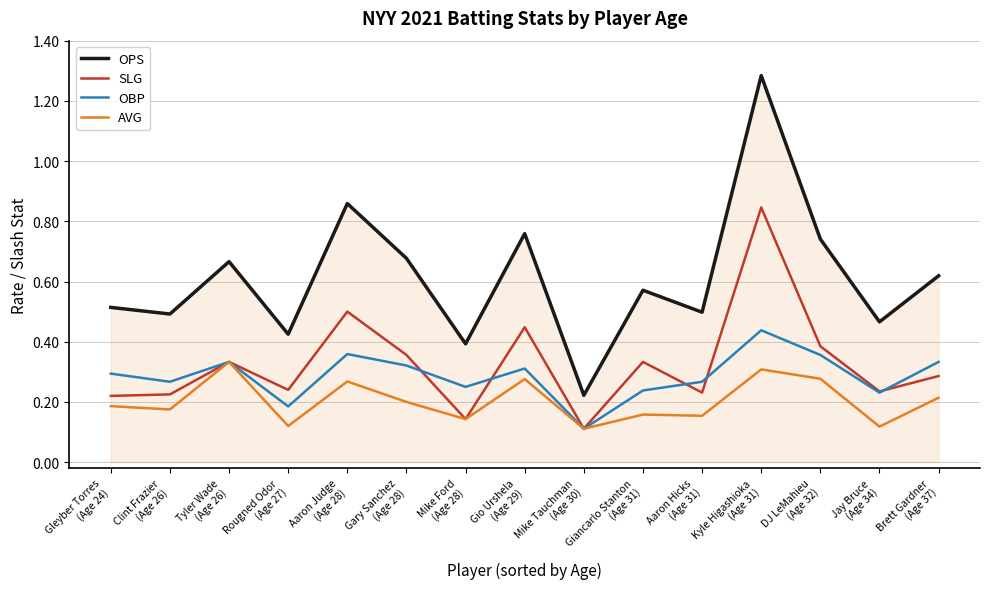

At Rougned Odor
(Age 27), list the series in order from largest to smallest.

OPS, SLG, OBP, AVG